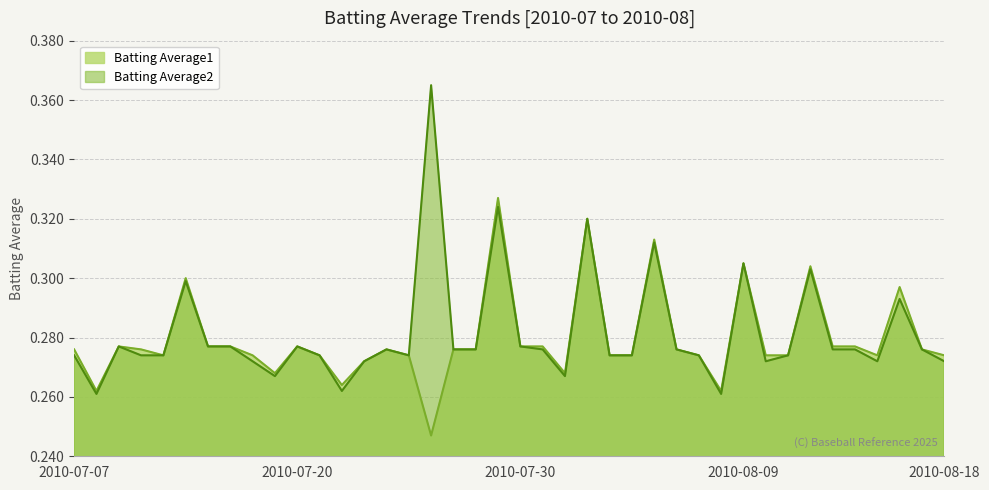

True or false: Batting Average2 has a value of 0.3 at 2010-08-06.

True